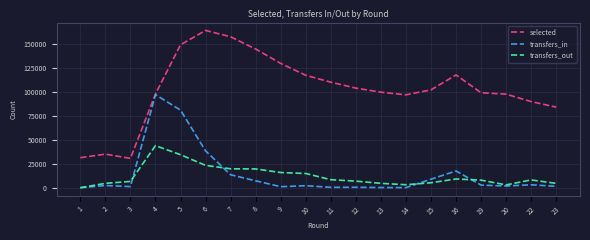

At which category is the sum across all series the highest?

5